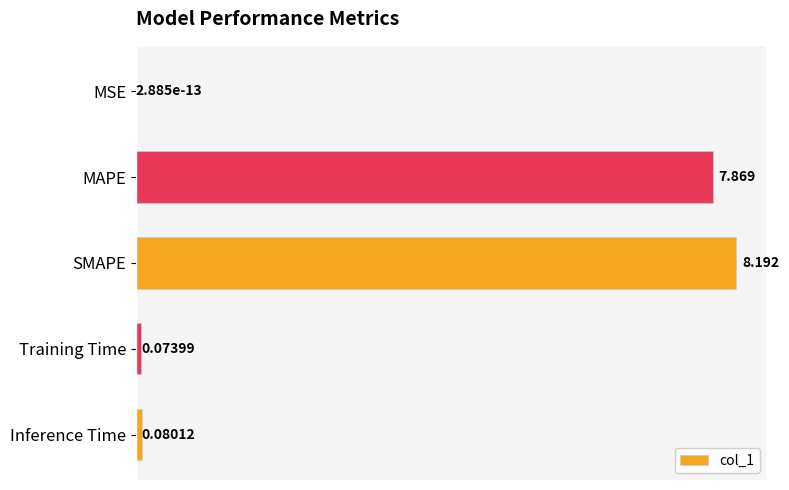

Which category has the highest value across all series?

SMAPE